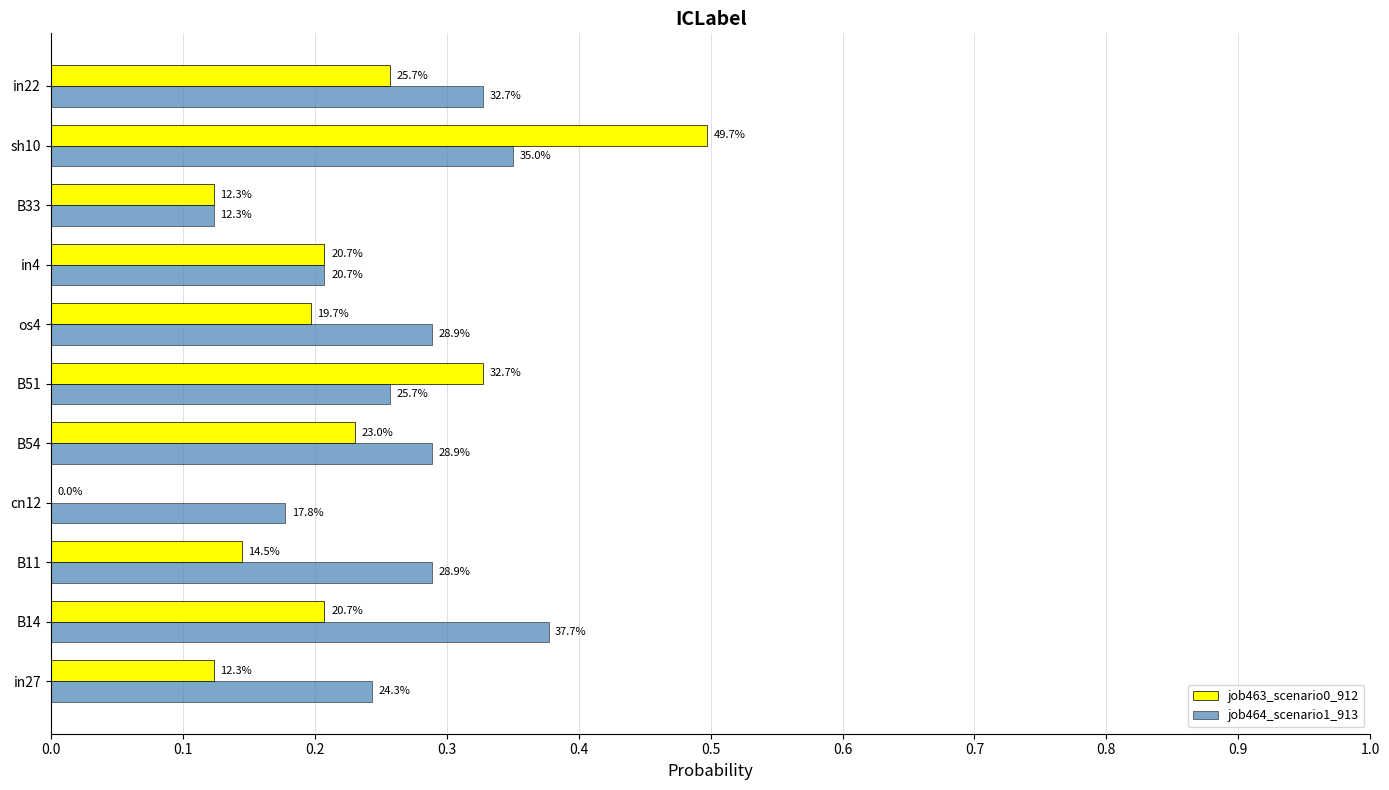

What are all the series names shown in the legend?

job463_scenario0_912, job464_scenario1_913